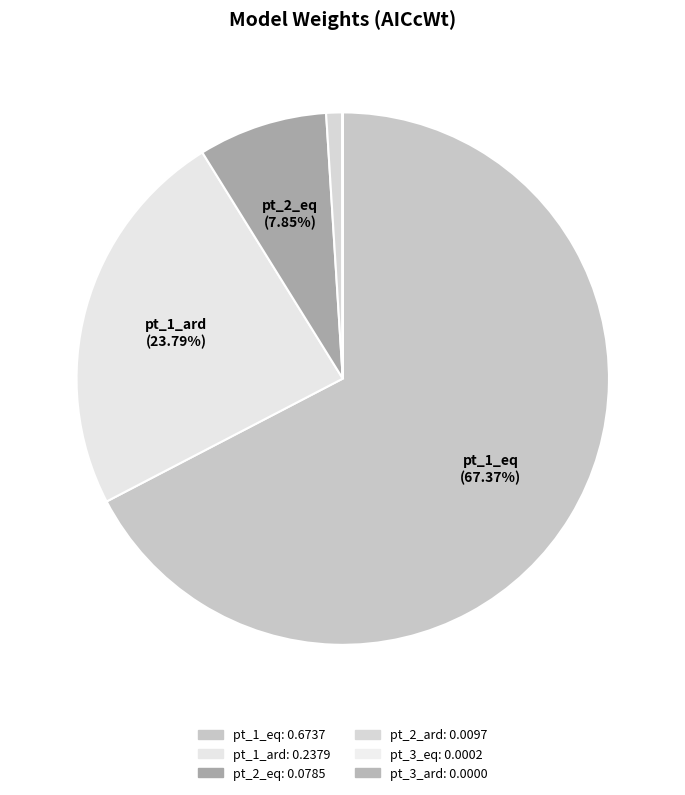

What percentage is NOT represented by pt_1_eq?

32.6%